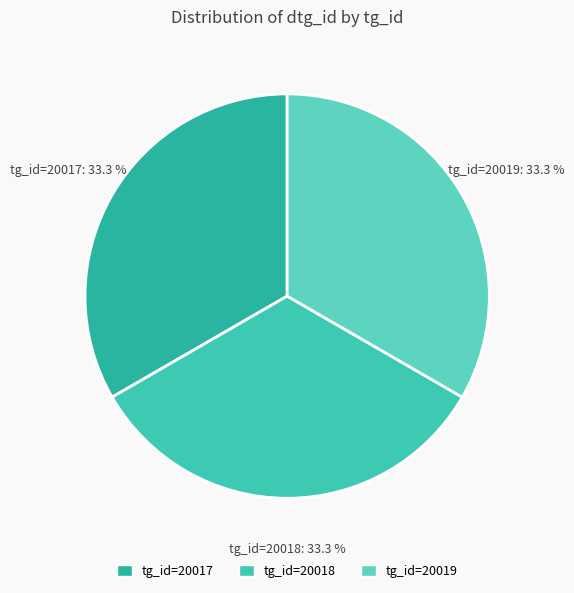

To the nearest percent, what is the difference between the largest and smallest slice percentages?

0%